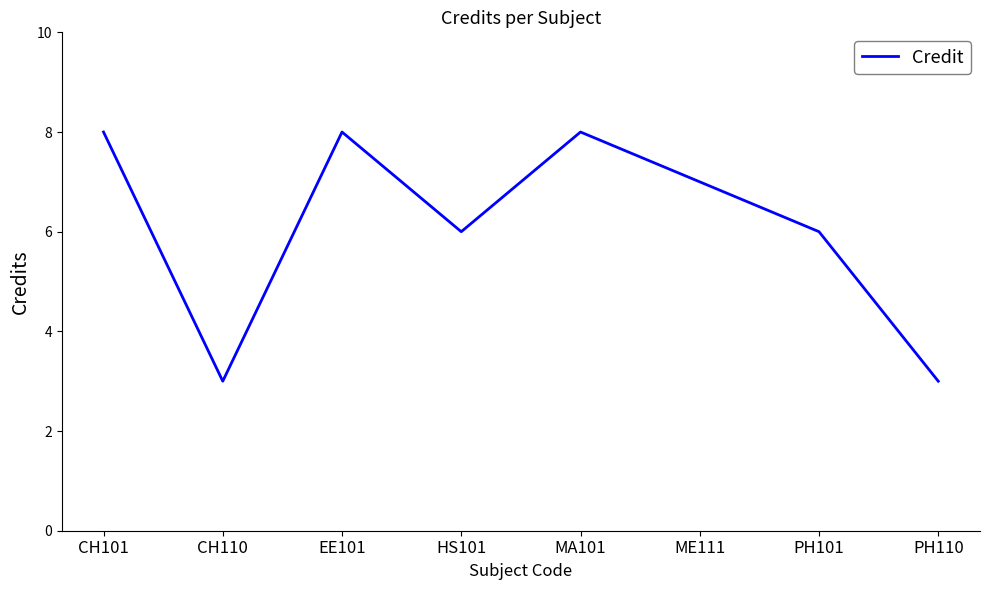

What position from the right is CH101?

8